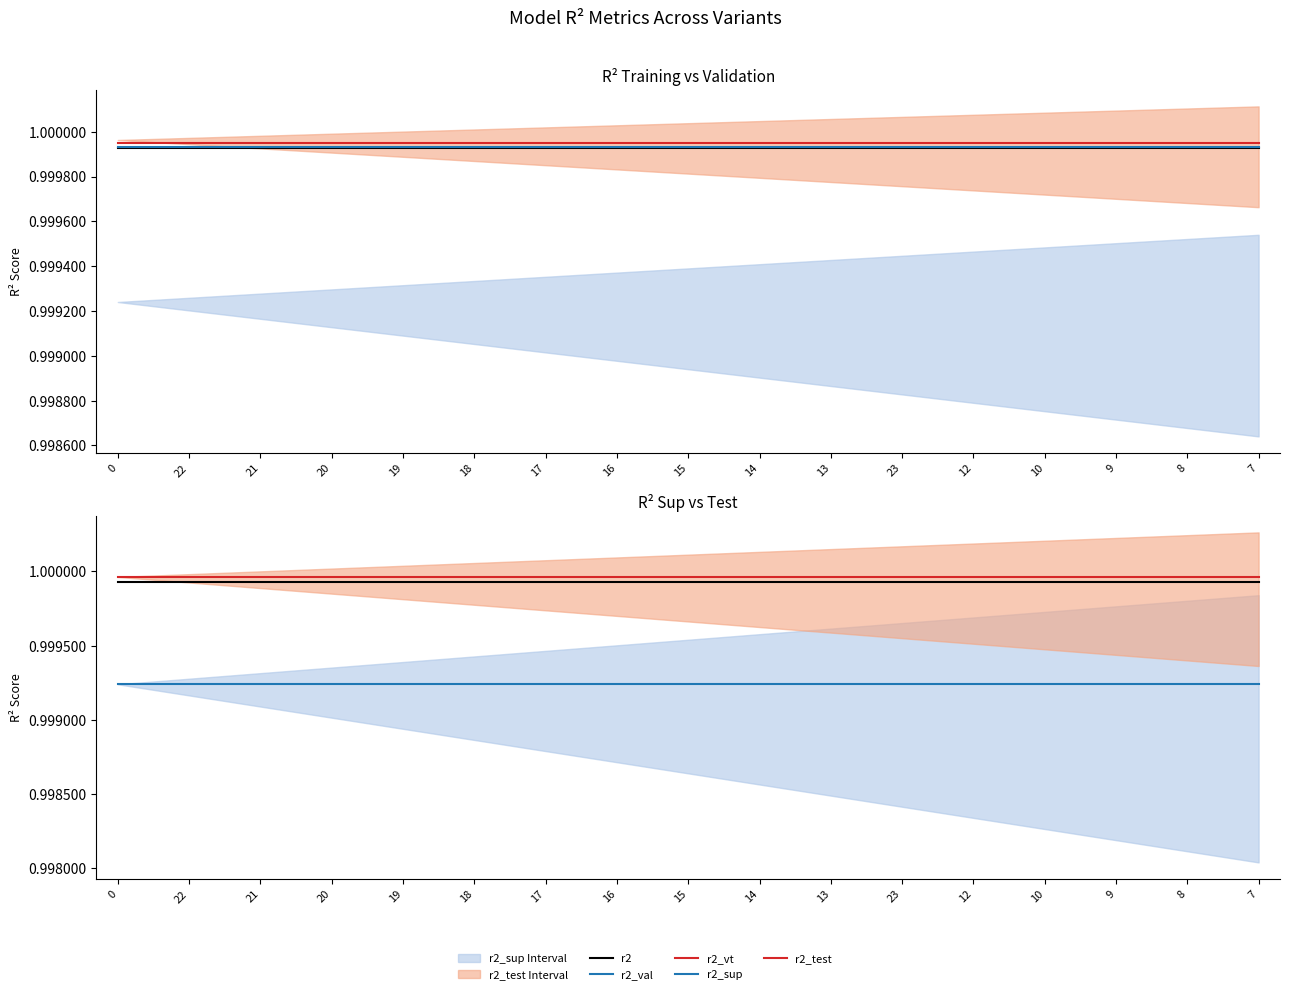

Rank the series by their maximum value, from lowest to highest.

r2_sup, r2, r2_val, r2_vt, r2_test